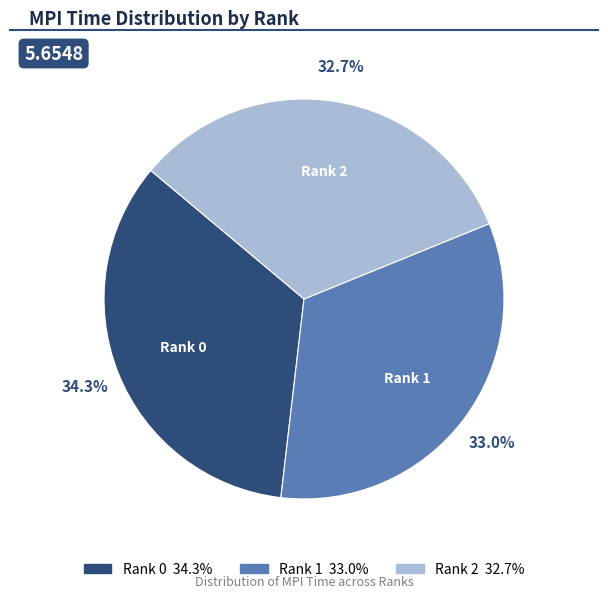

Approximately how many times larger is the value at Rank 2 compared to Rank 0?

1.0